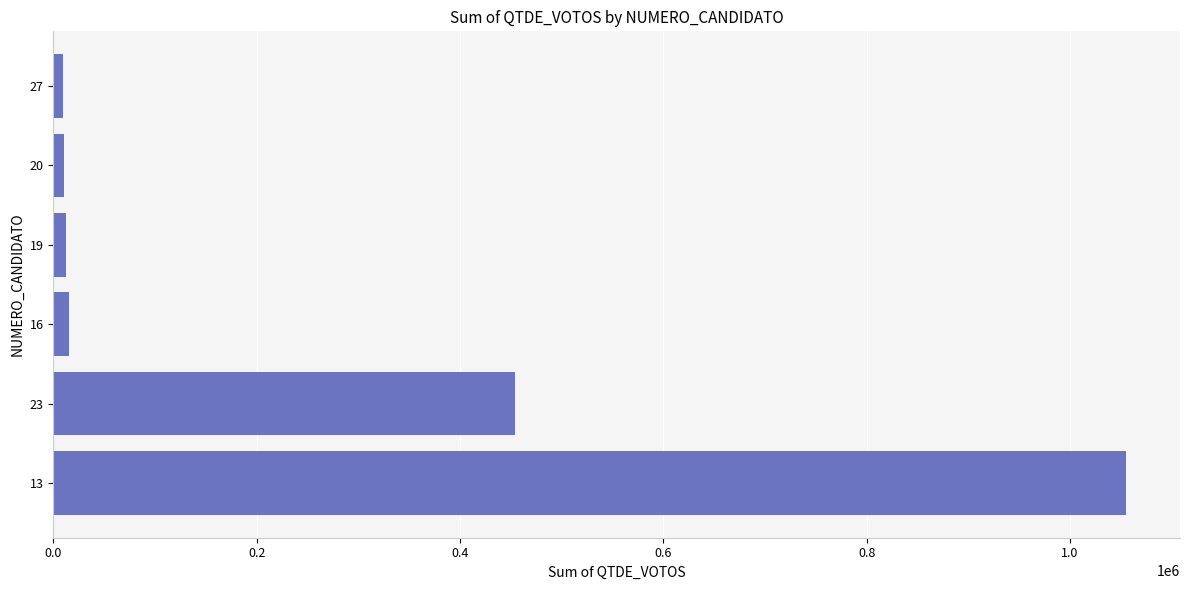

How many series are shown in this chart?

1